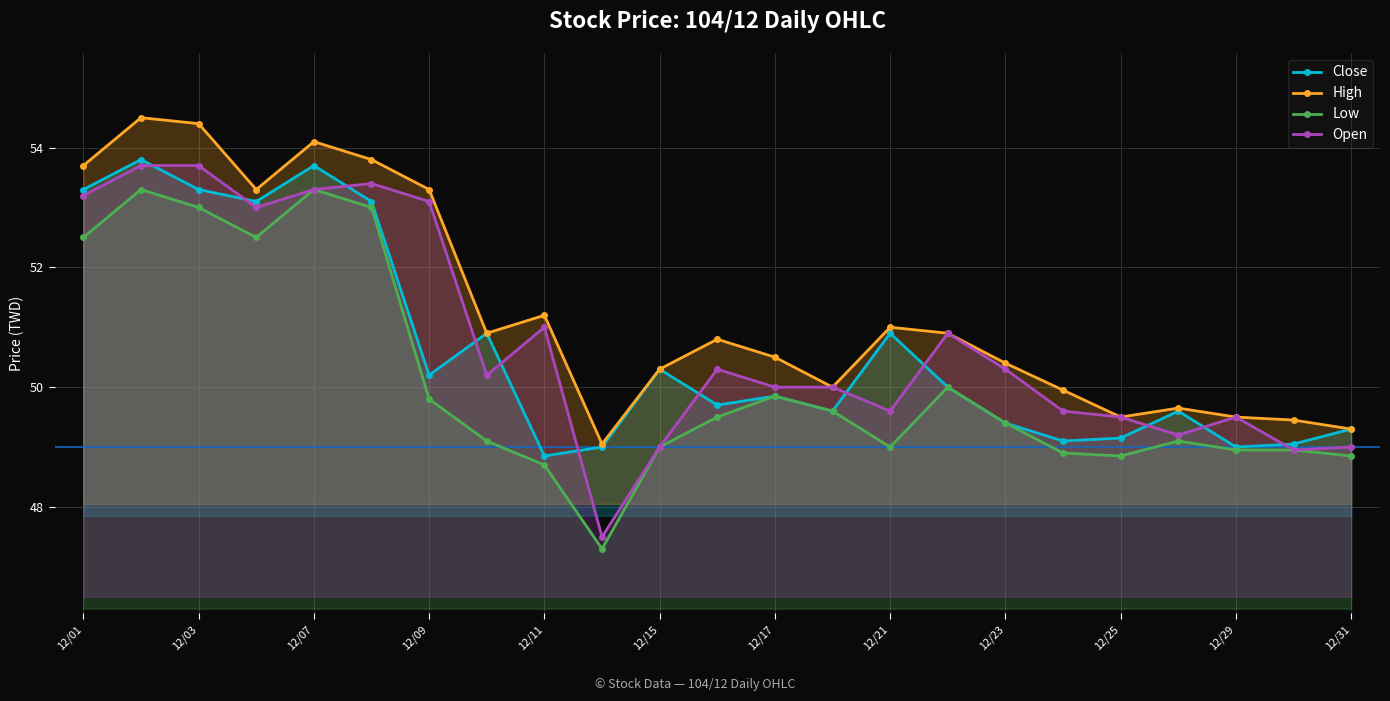

What are all the series names shown in the legend?

Close, High, Low, Open